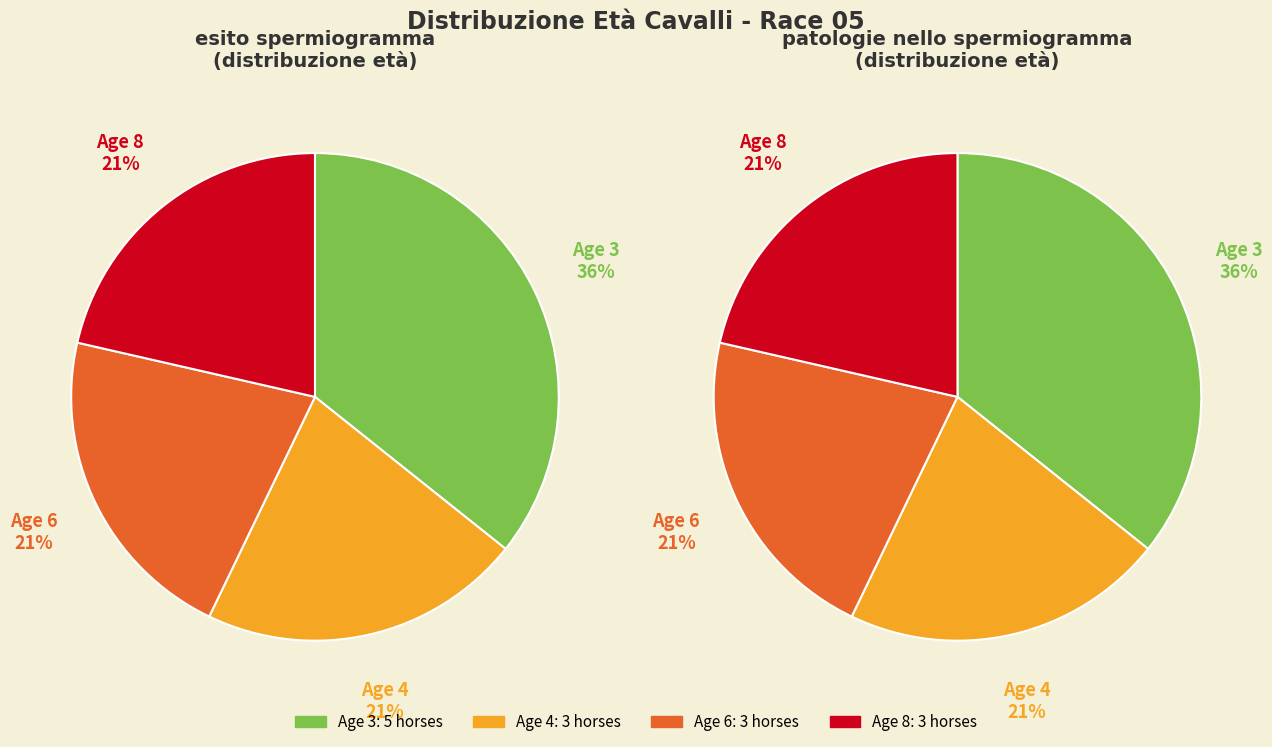

What is the largest slice in the pie chart?

Age 3